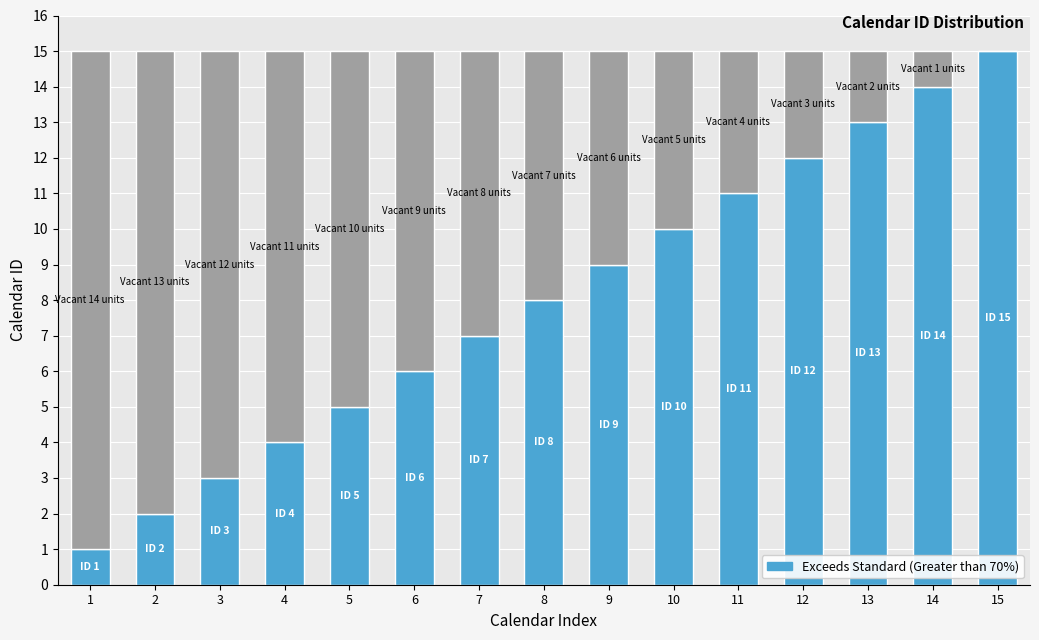

Are the bars horizontal?

No